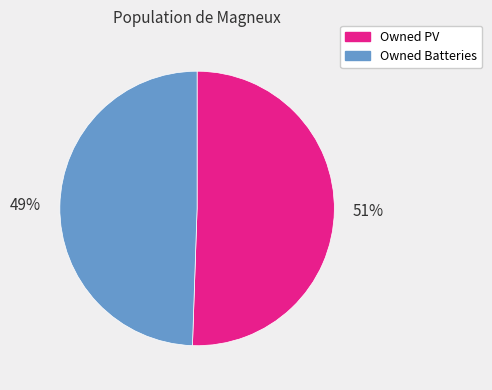

To the nearest percent, what percentage of the pie is Owned PV?

51%